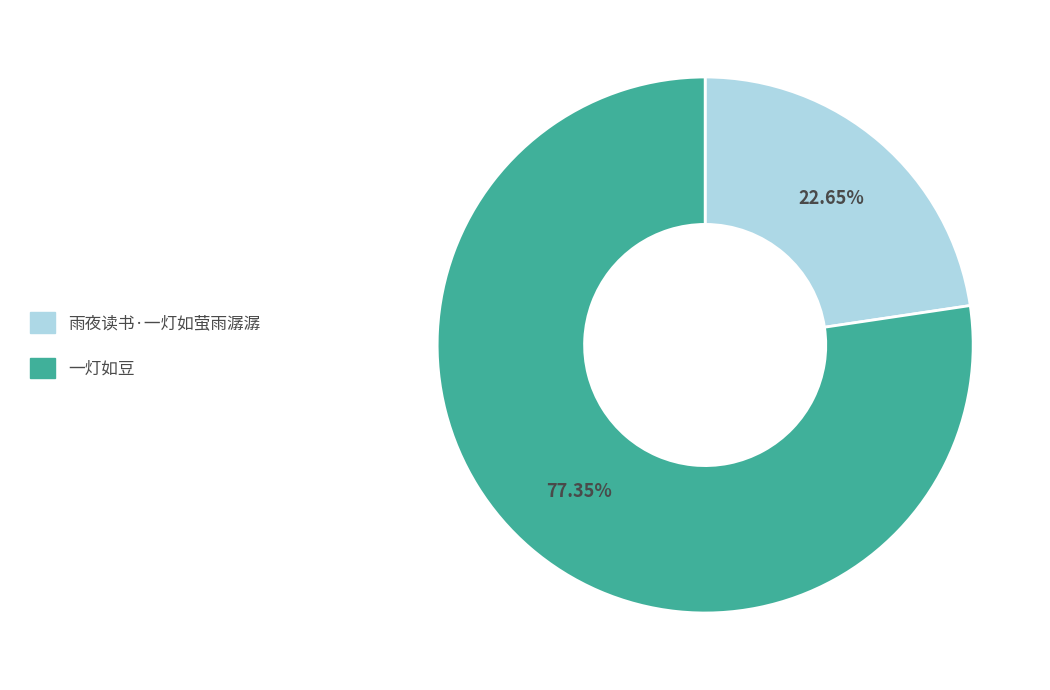

What percentage is the 一灯如豆 slice, to the nearest percent?

77%